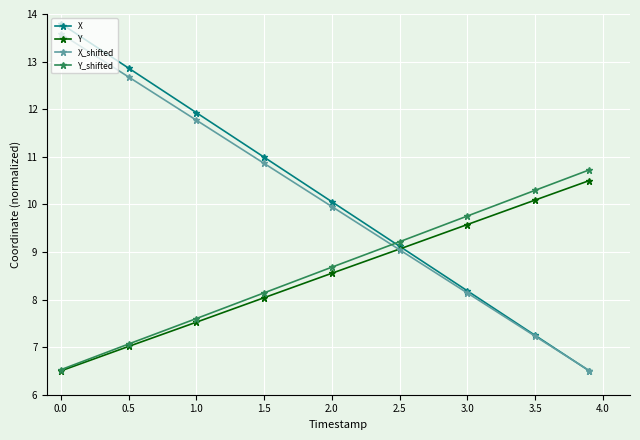

What is the maximum value shown in the chart?

13.8